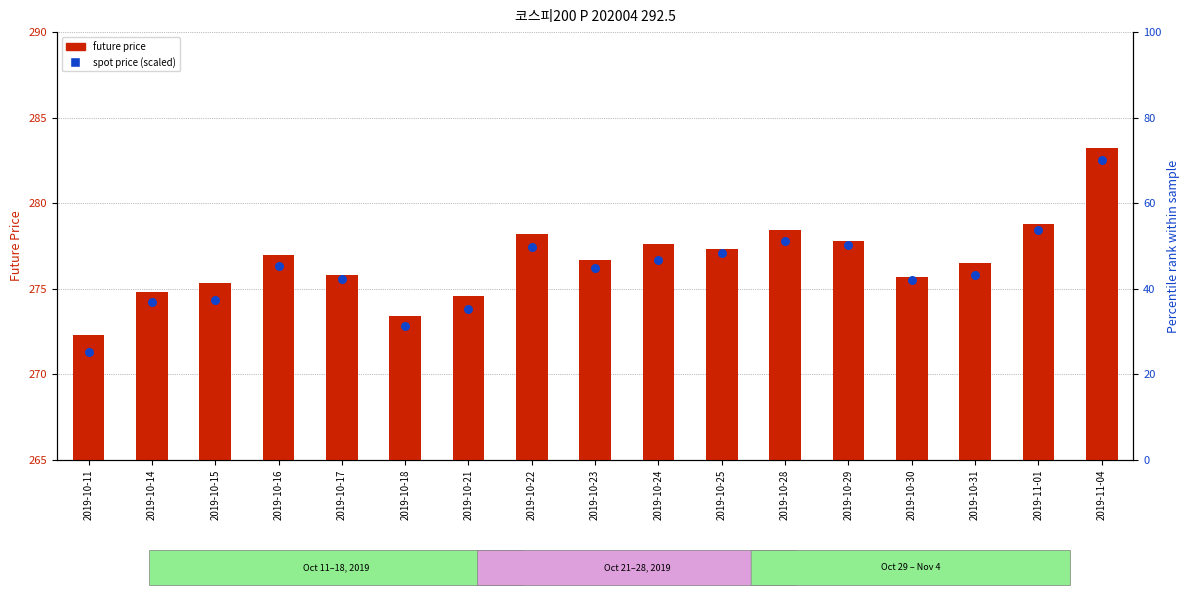

Which series reaches the minimum Y coordinate?

SPOT_PRICE (scaled %)